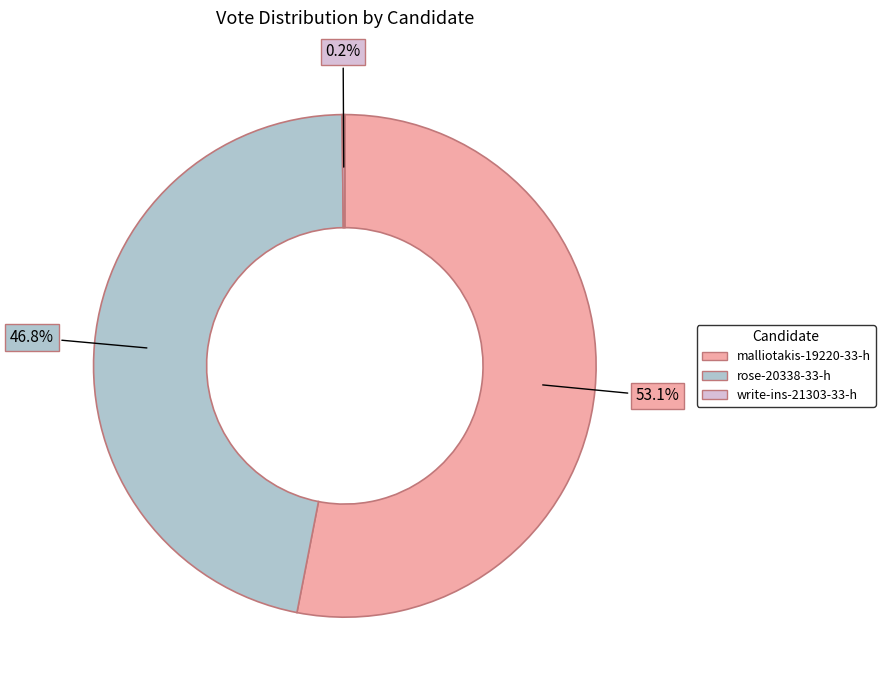

What is the ratio of the value at rose-20338-33-h to the value at malliotakis-19220-33-h?

0.9